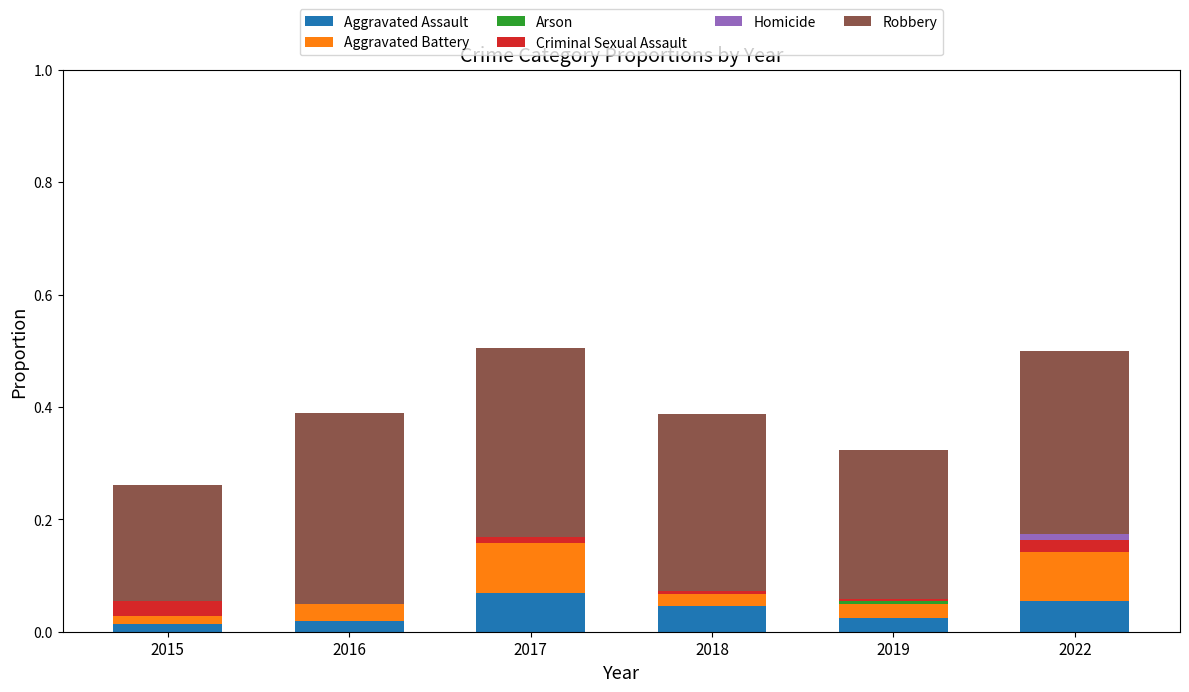

True or false: Aggravated Assault has a value of 0.0 at 2016.

False